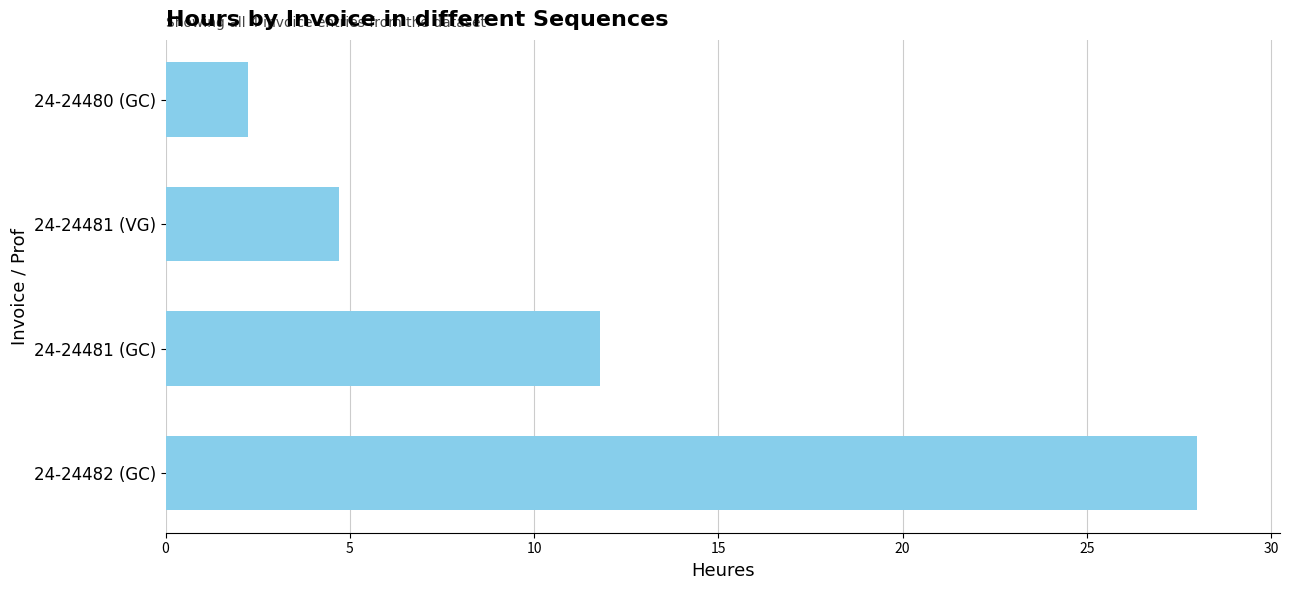

What is the greatest value displayed?

28.0